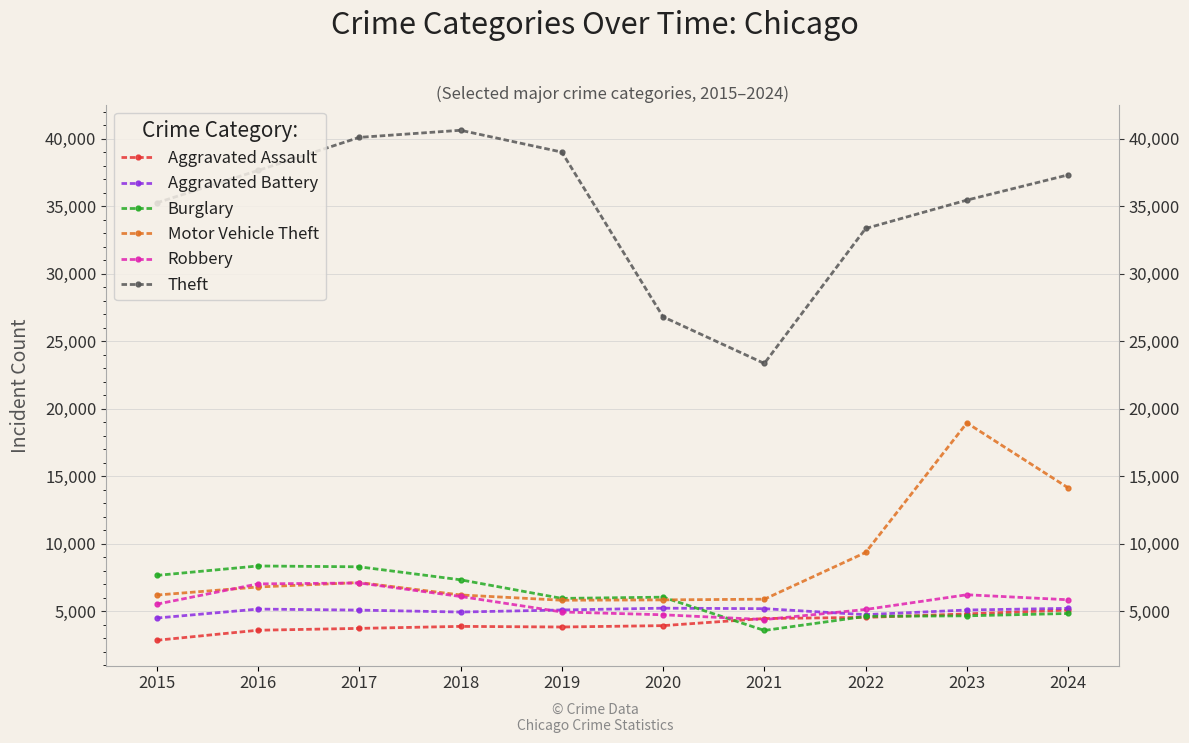

True or false: Robbery has a value of 6082 at 2018.

True